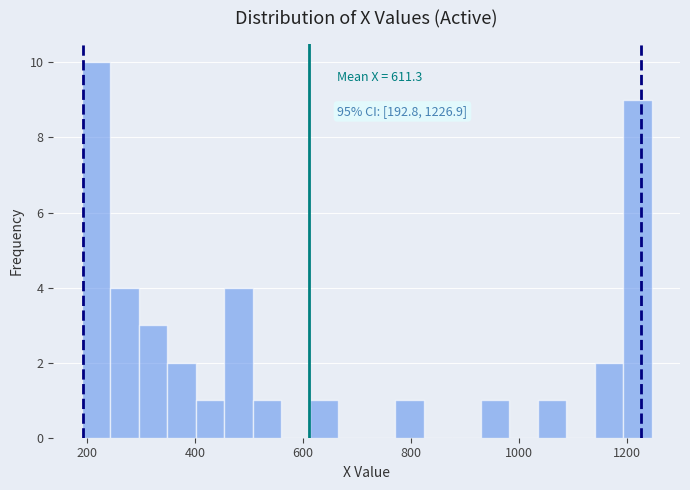

Read against the x-axis, roughly where is the centre of the tallest bar?

220